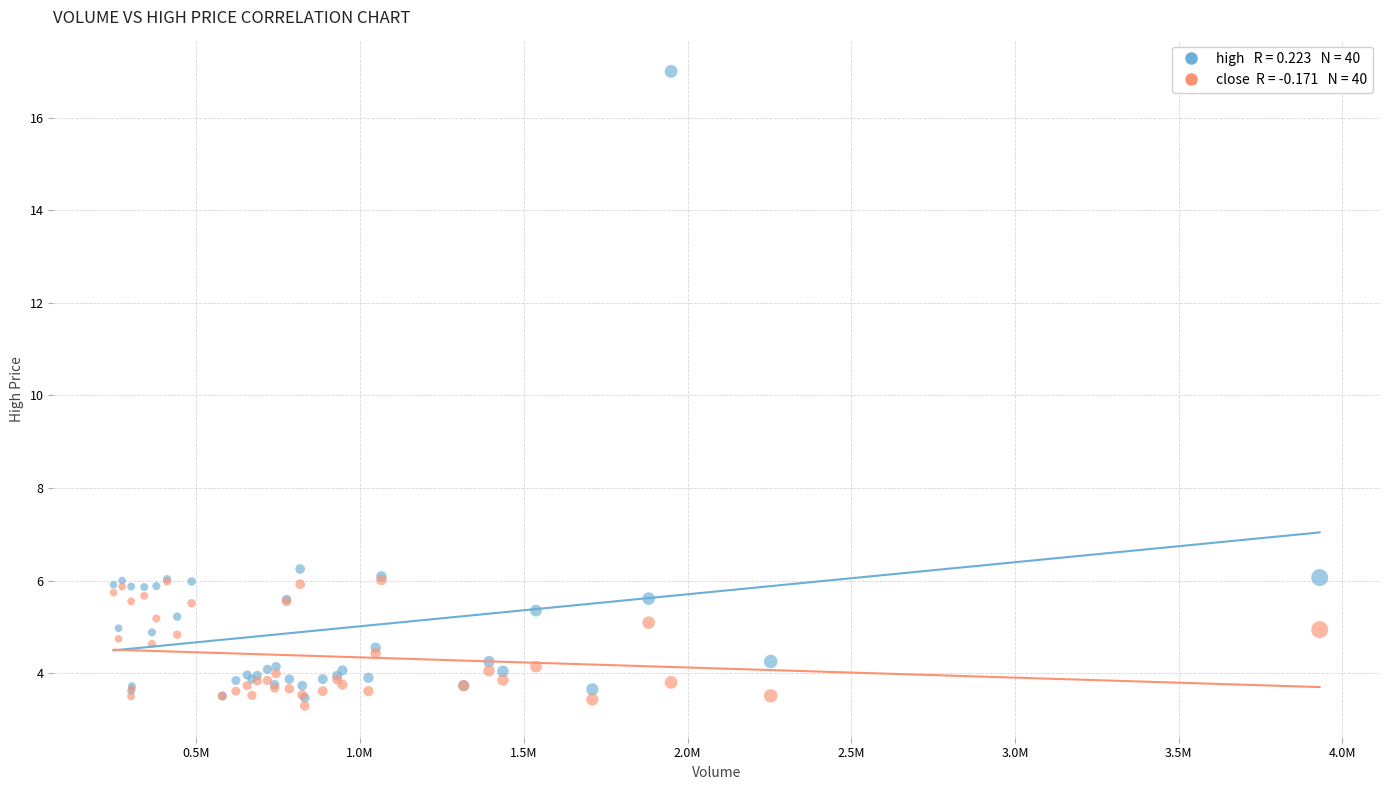

Across all series, what Y value is closest to 10?

6.2